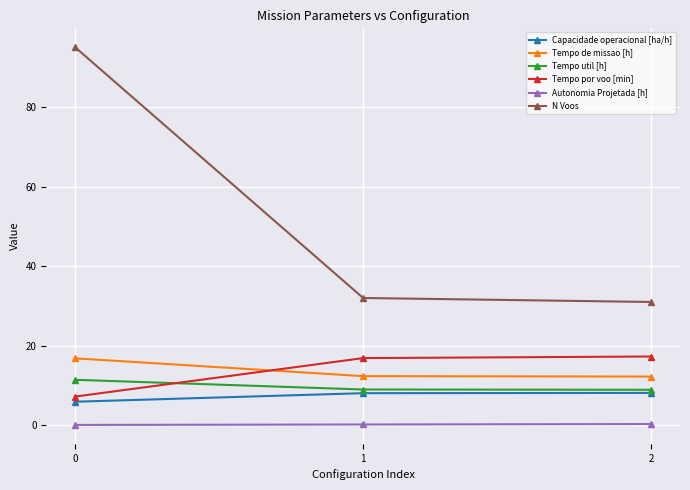

At 1, list the series in order from largest to smallest.

N Voos, Tempo por voo [min], Tempo de missao [h], Tempo util [h], Capacidade operacional [ha/h], Autonomia Projetada [h]